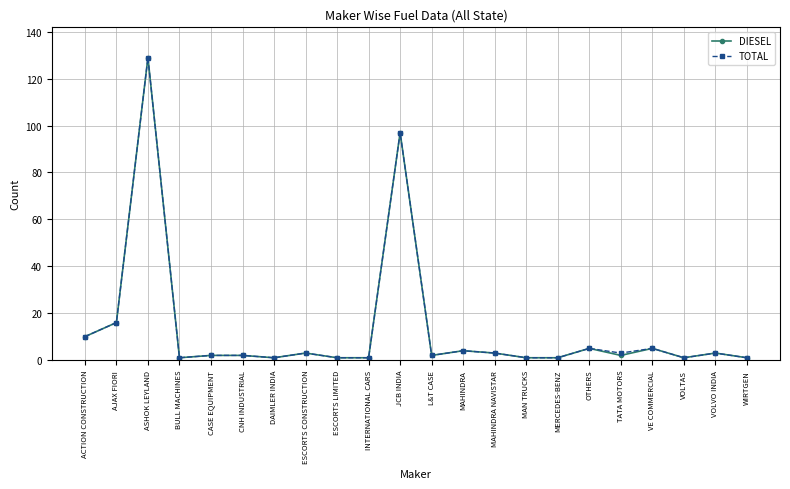

What is the average value of the DIESEL series?

13